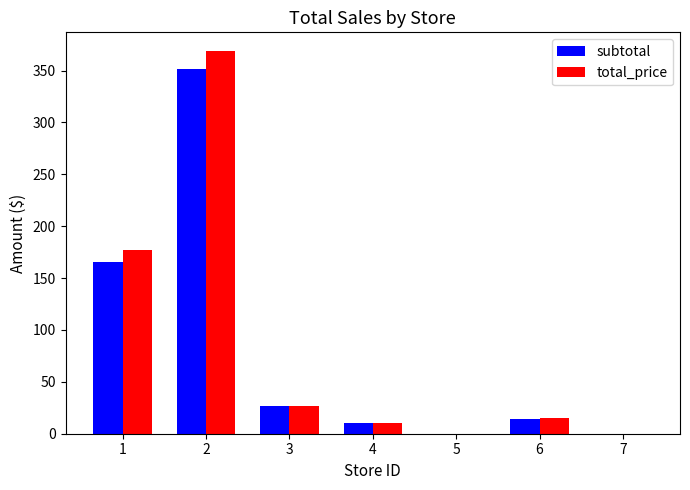

How many data points in subtotal are above 13?

4